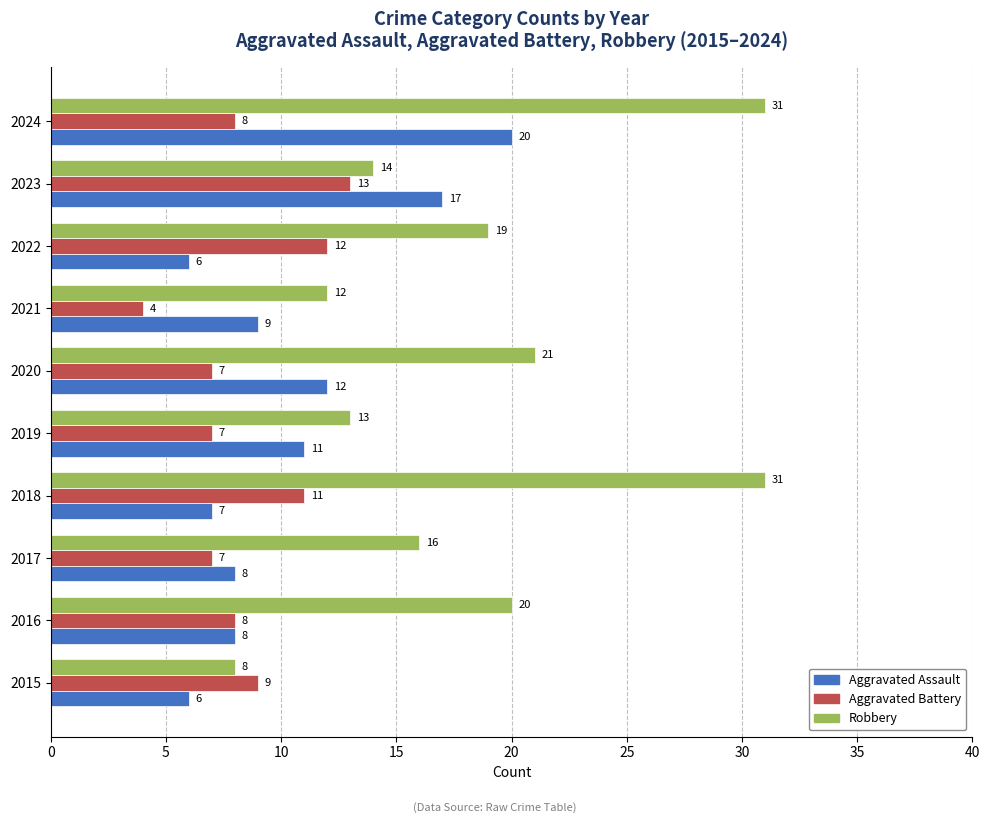

True or false: Aggravated Assault has a value of 4 at 2017.

False